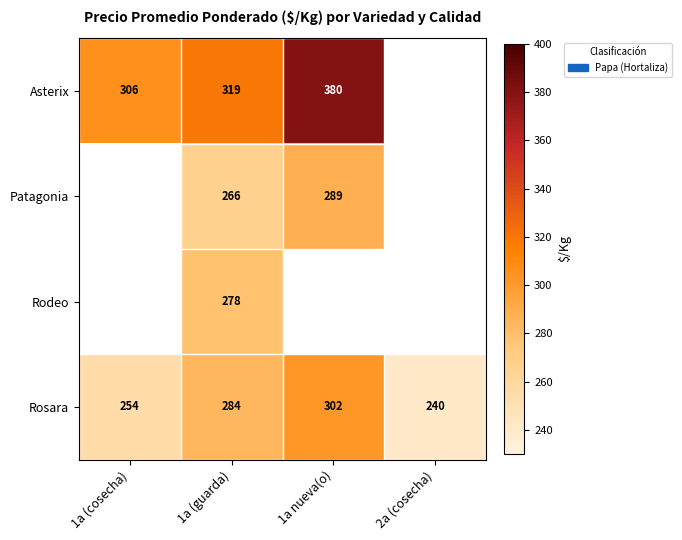

Count the Rosara values in the range 254 to 302.

3